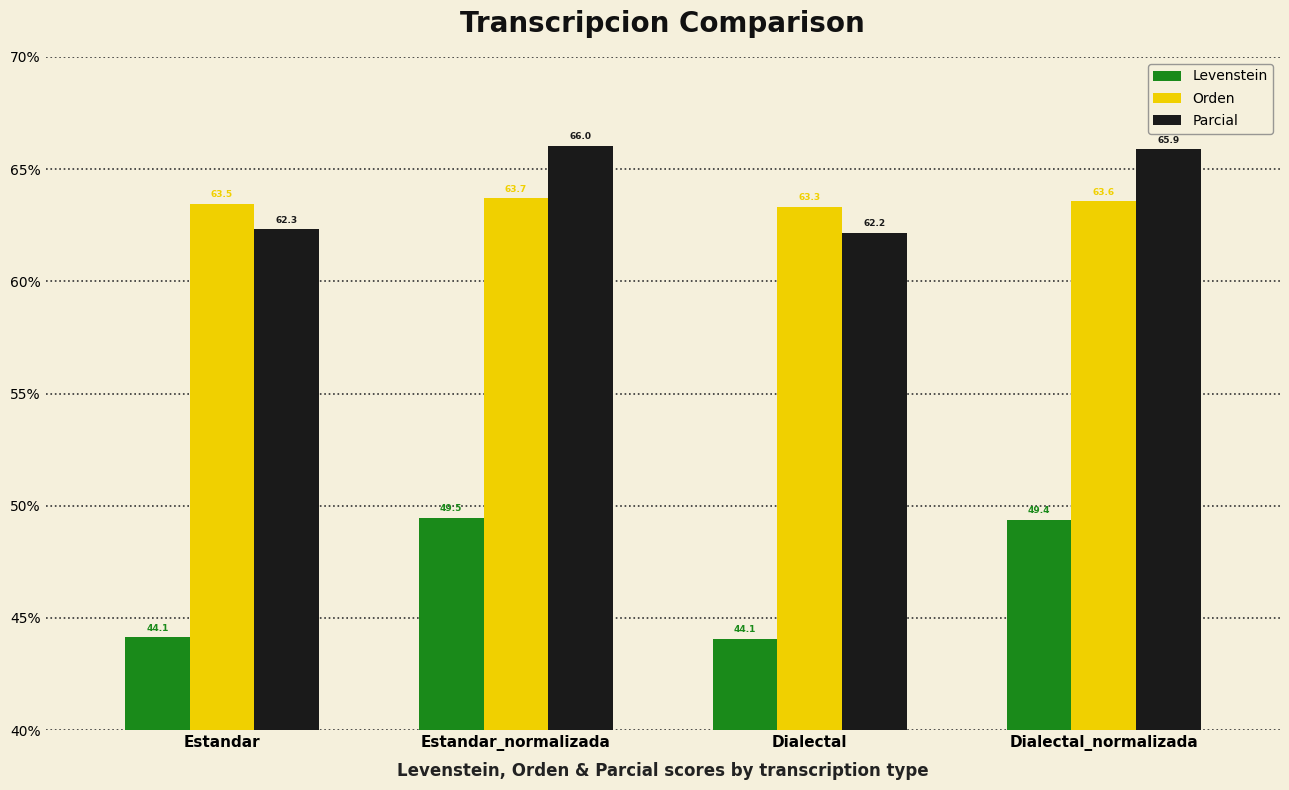

How many values in the Parcial series are below 65?

2